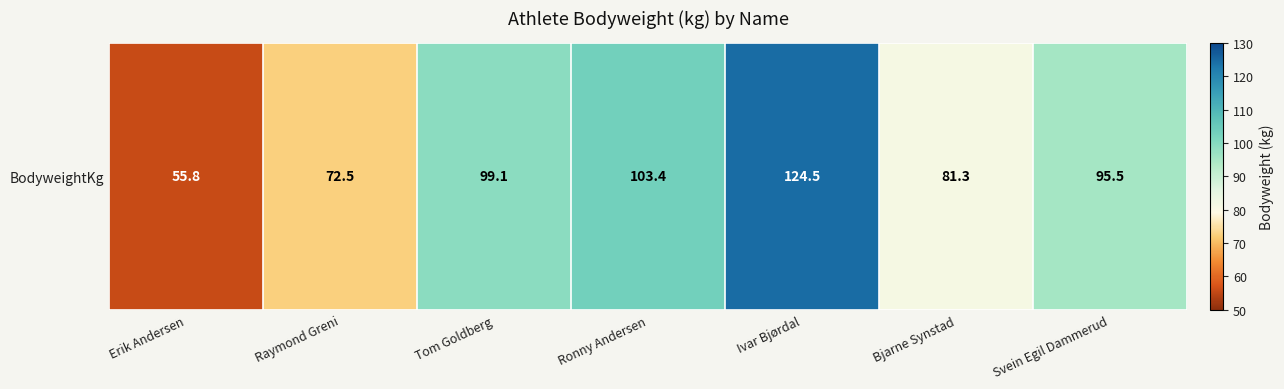

What is the ratio of the value at Ronny Andersen to the value at Ivar Bjørdal?

0.8